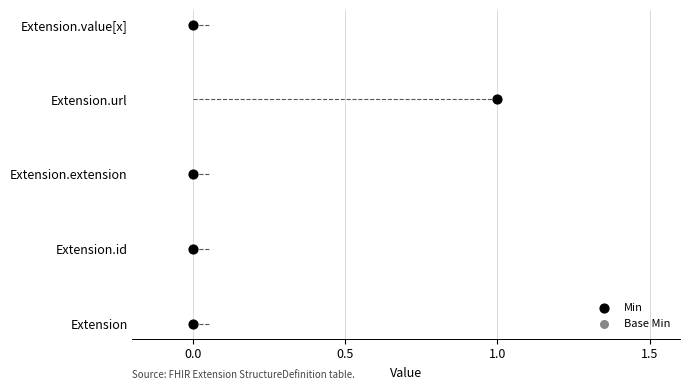

Which series has the largest Y range (max minus min)?

Min